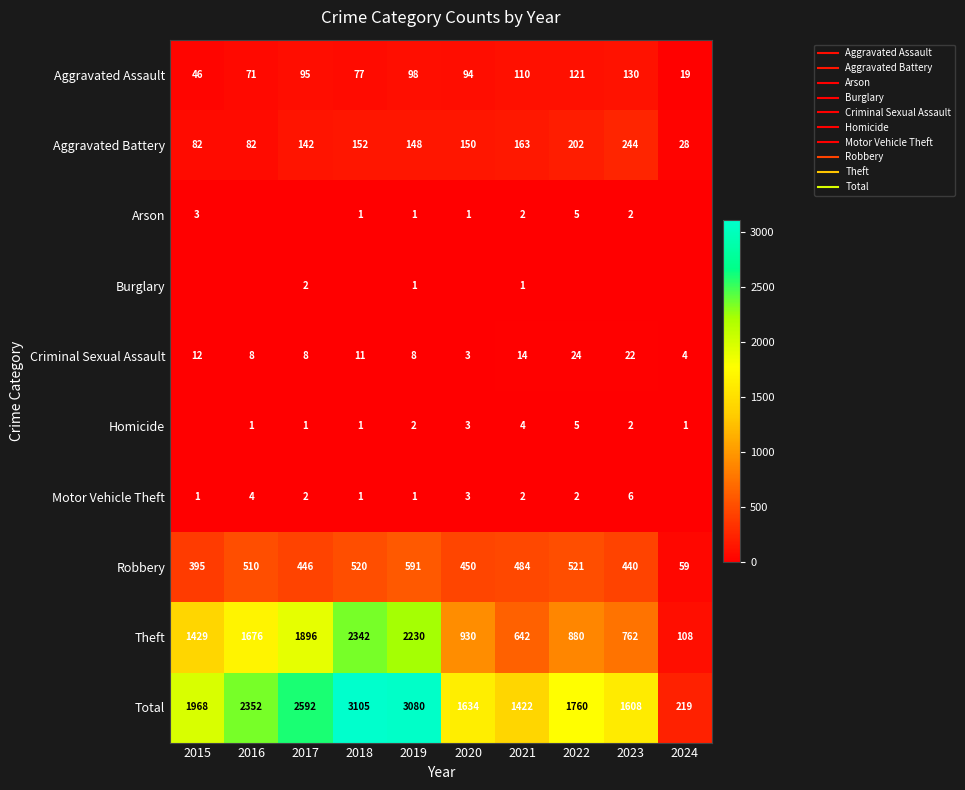

What is the difference between the maximum and minimum values in the Aggravated Battery series?

216